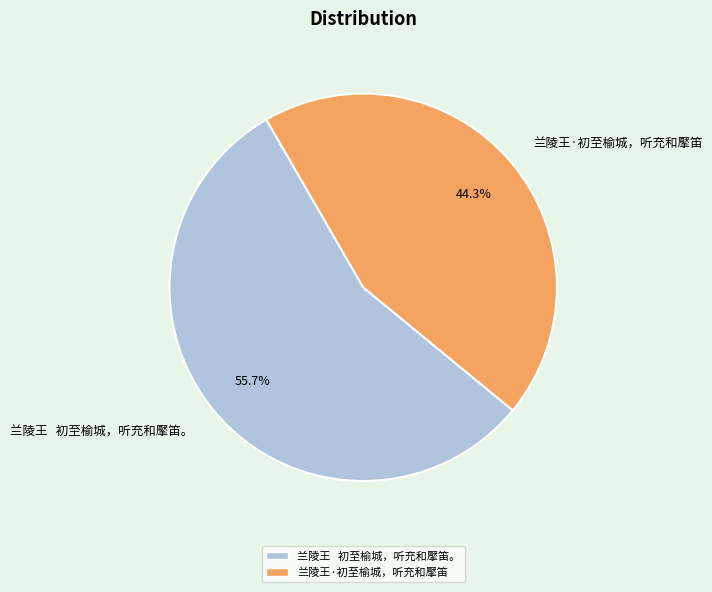

Which slice represents more than half of the pie?

兰陵王 初至榆城，听充和擪笛。